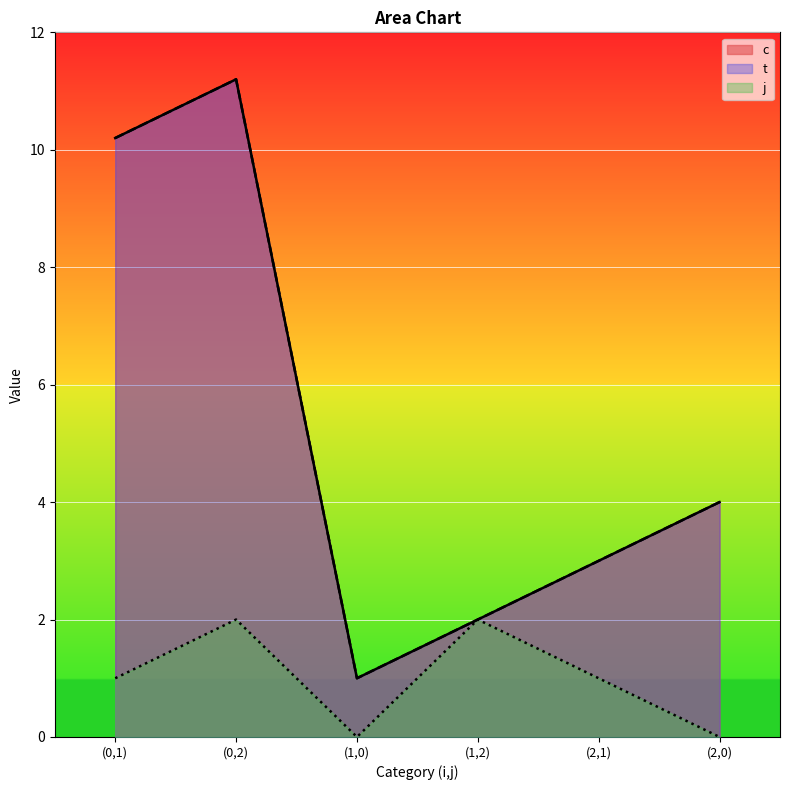

Rank the series at (1,0) from highest to lowest value.

c, t, j